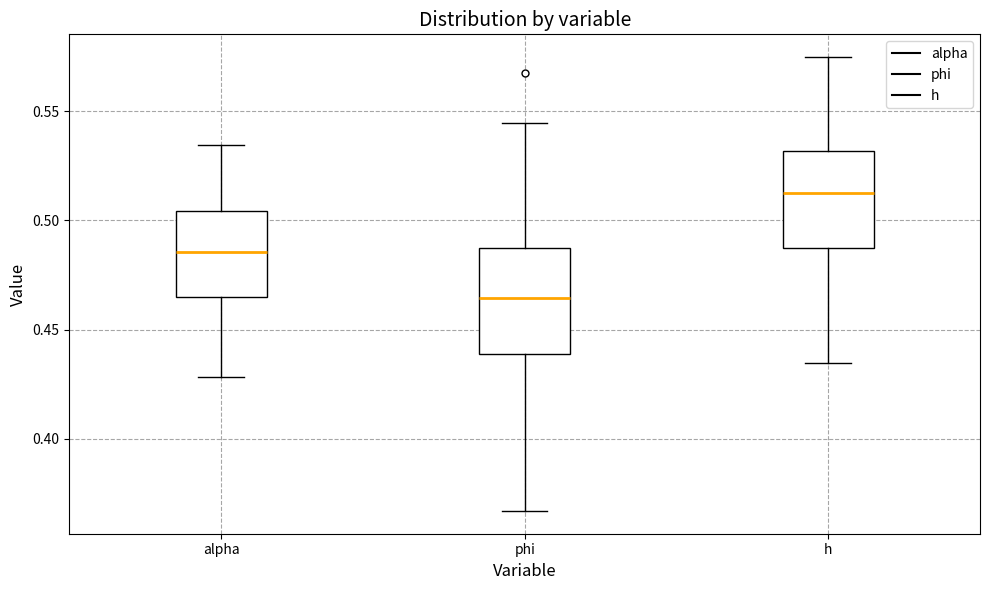

Where does the median line of the box for phi sit on the y-axis? The values are not printed on the chart, so give them approximately, as read against the axis.

0.465